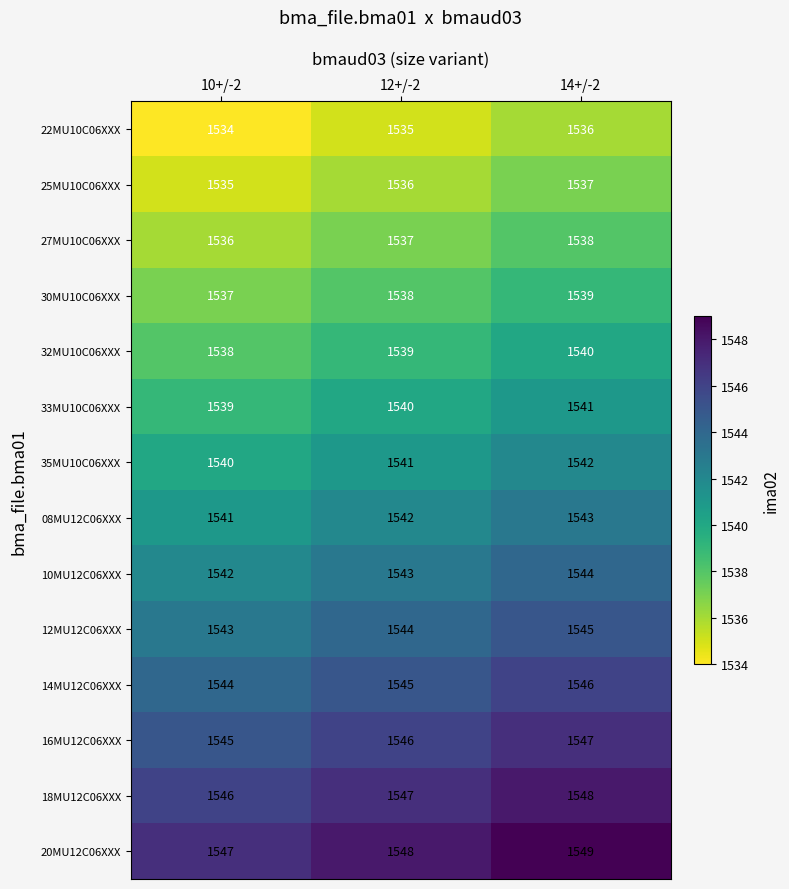

What is the difference between the highest and lowest values at 12+/-2?

13